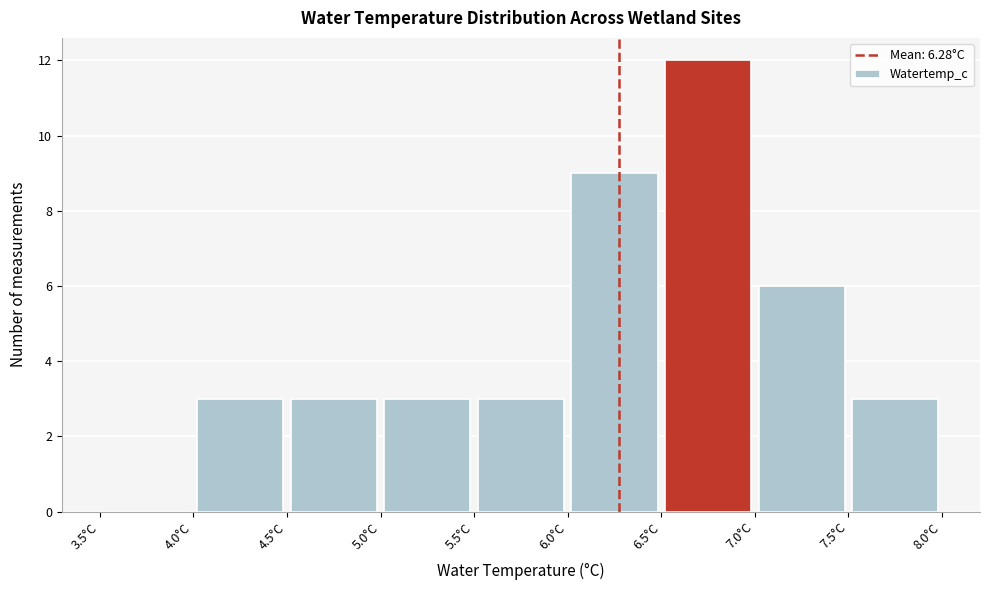

Over which range of the x-axis is the bar tallest?

6.5 to 7.0